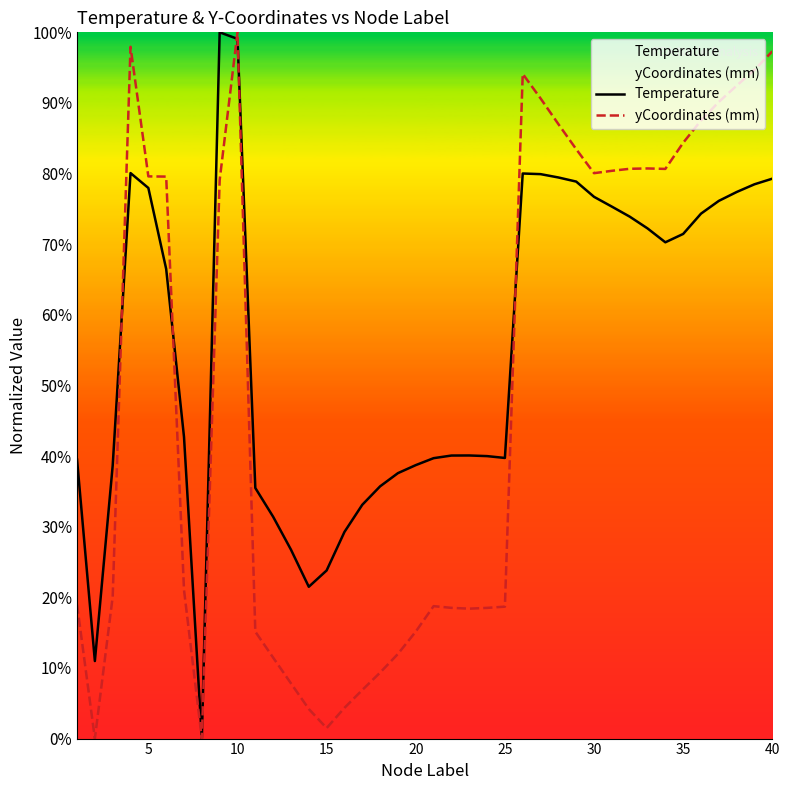

At which category is the sum across all series the highest?

10